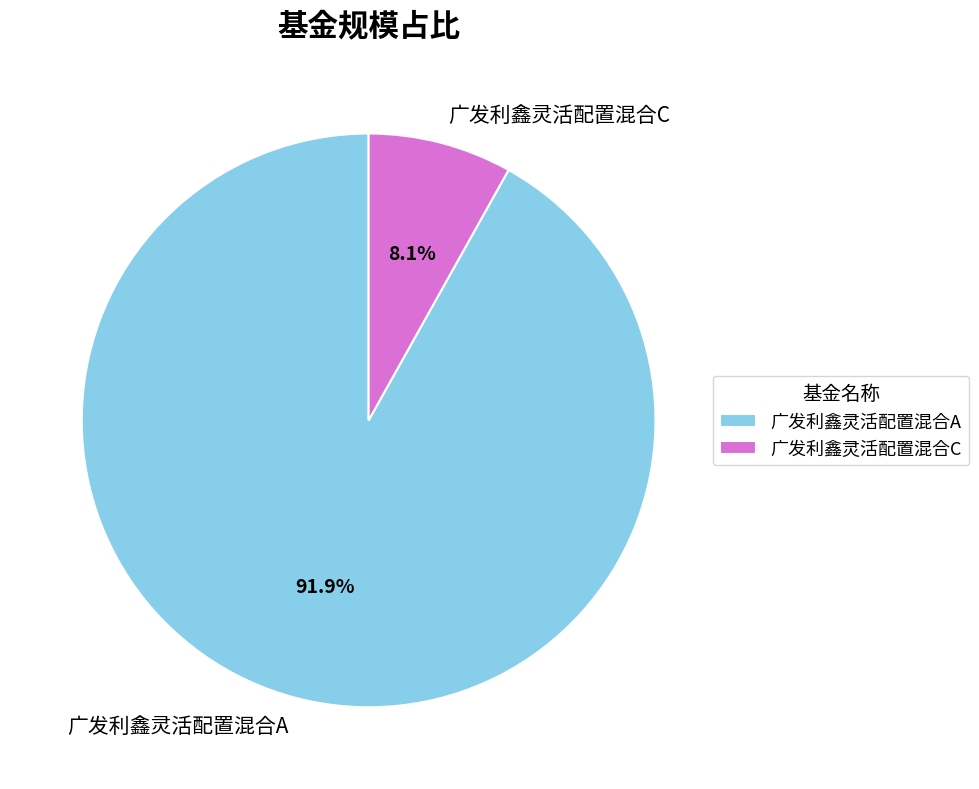

What percentage is NOT represented by 广发利鑫灵活配置混合C?

91.9%